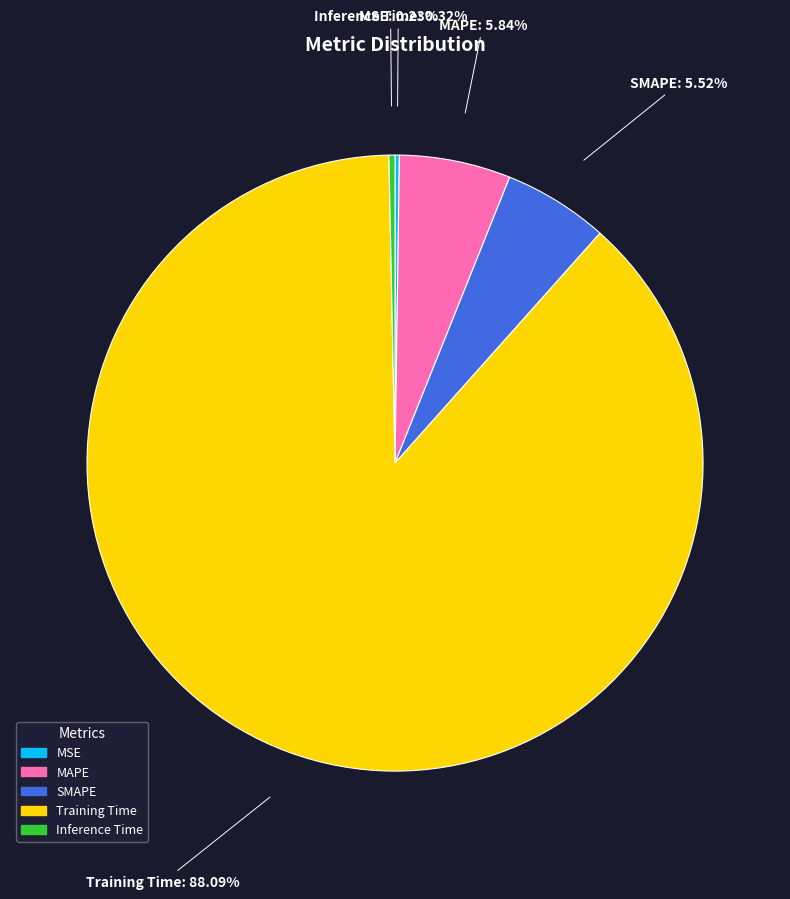

Is there a majority slice in this chart?

Yes